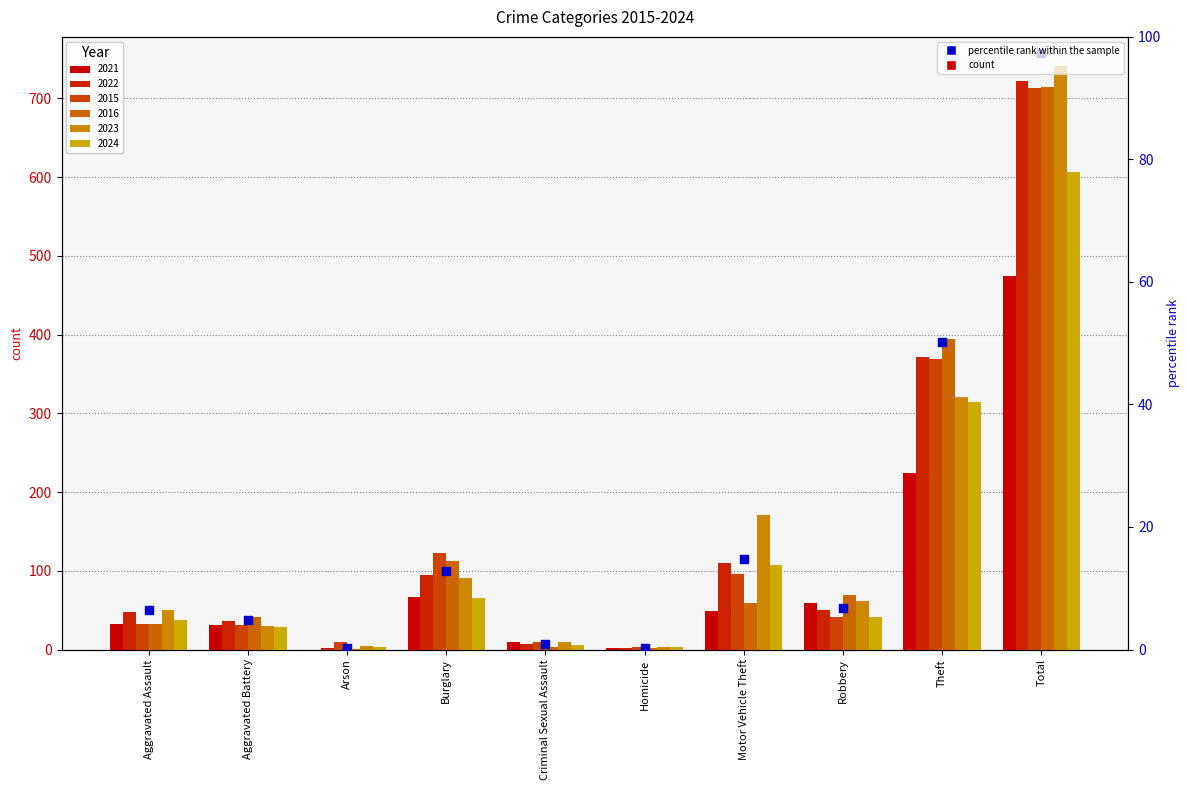

What is the ratio of the value at Robbery to the value at Burglary?

0.5